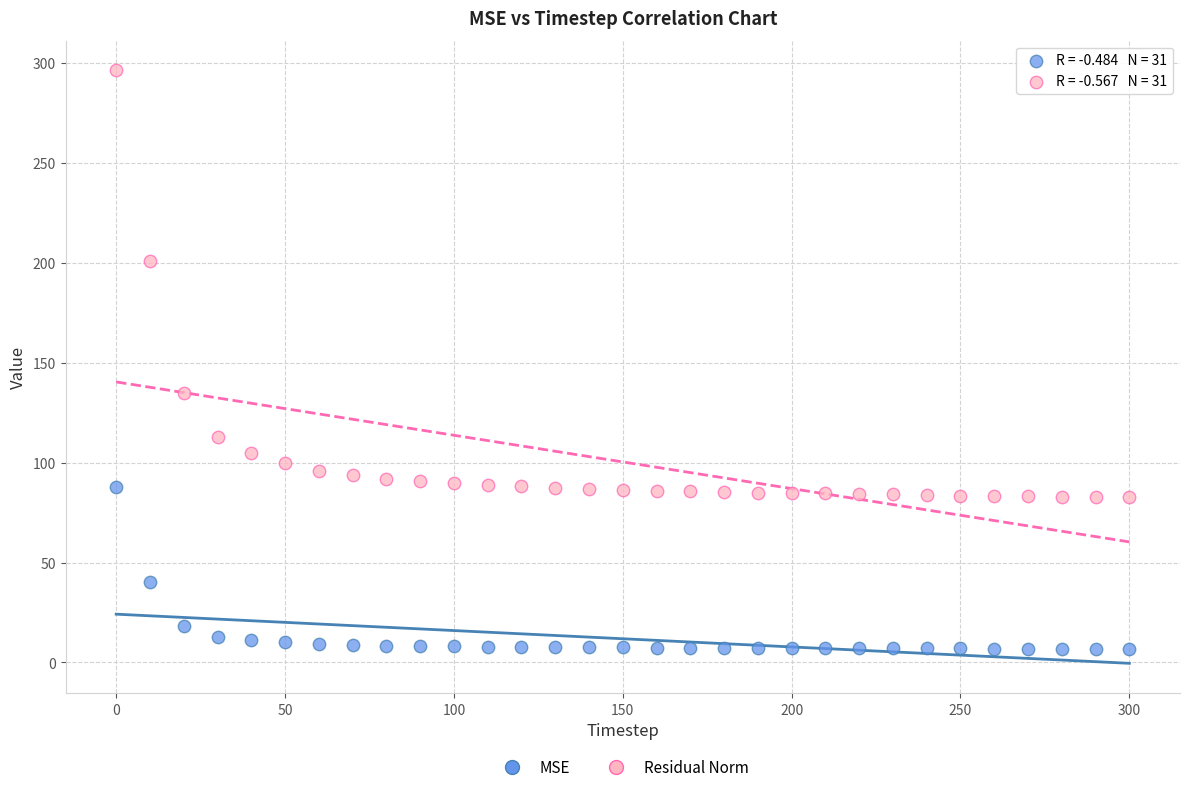

Which series contains the lowest Y value?

MSE